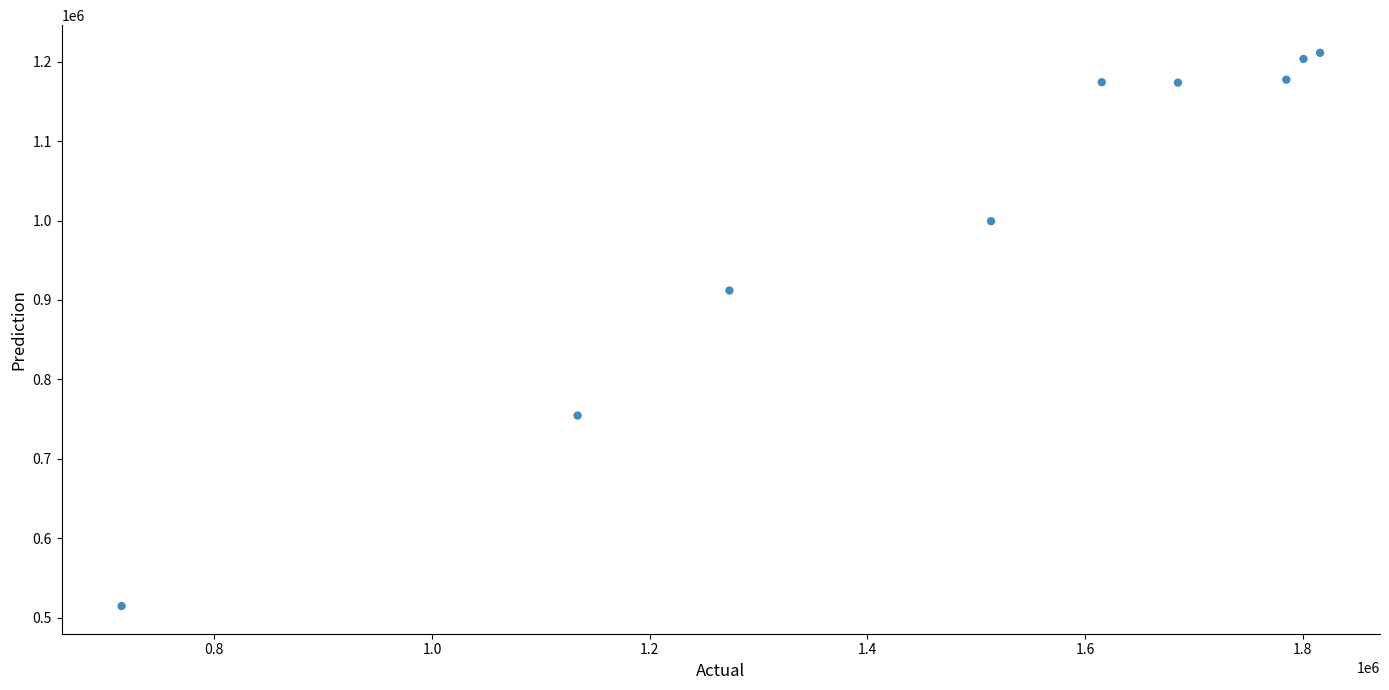

What Y value in the scatter plot is closest to 862900?

911900